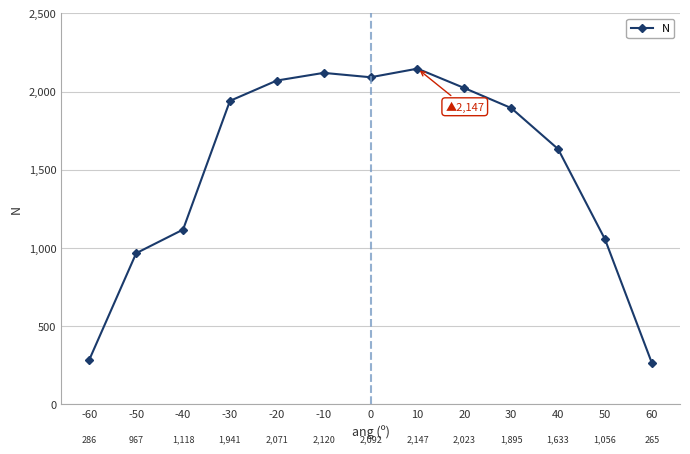

What is the sum of the values at -30 and -40?

3059